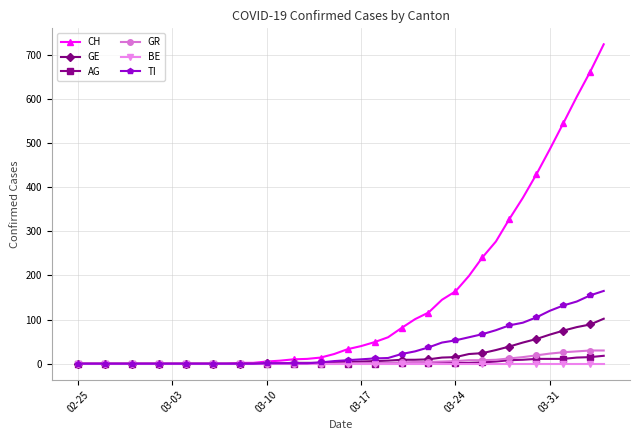

At how many categories does at least one series exceed 259?

9